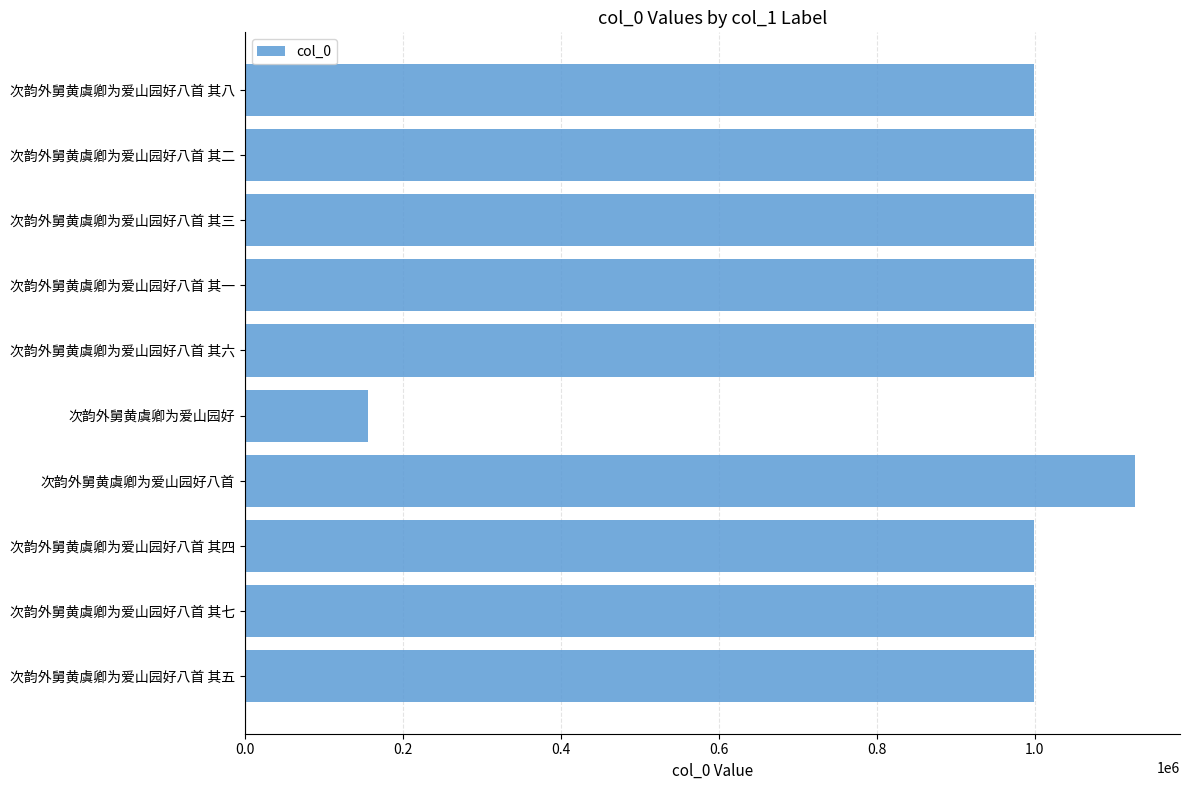

Which has a higher value, 次韵外舅黄虞卿为爱山园好 or 次韵外舅黄虞卿为爱山园好八首 其八?

次韵外舅黄虞卿为爱山园好八首 其八